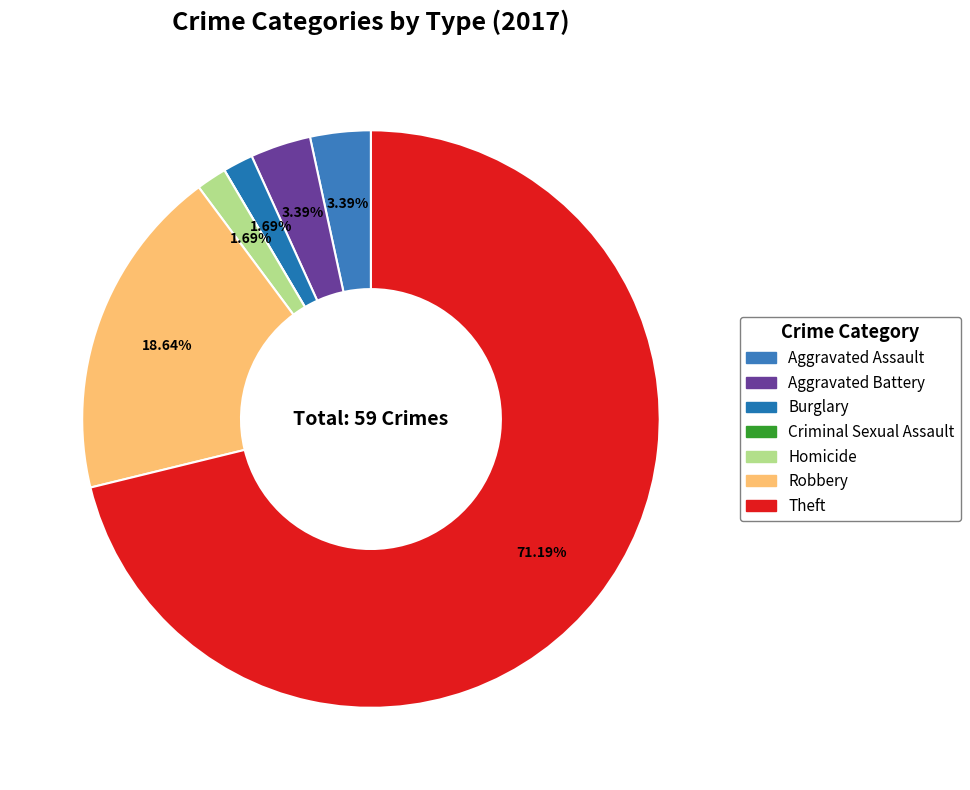

Between Burglary and Aggravated Assault, which is larger?

Aggravated Assault